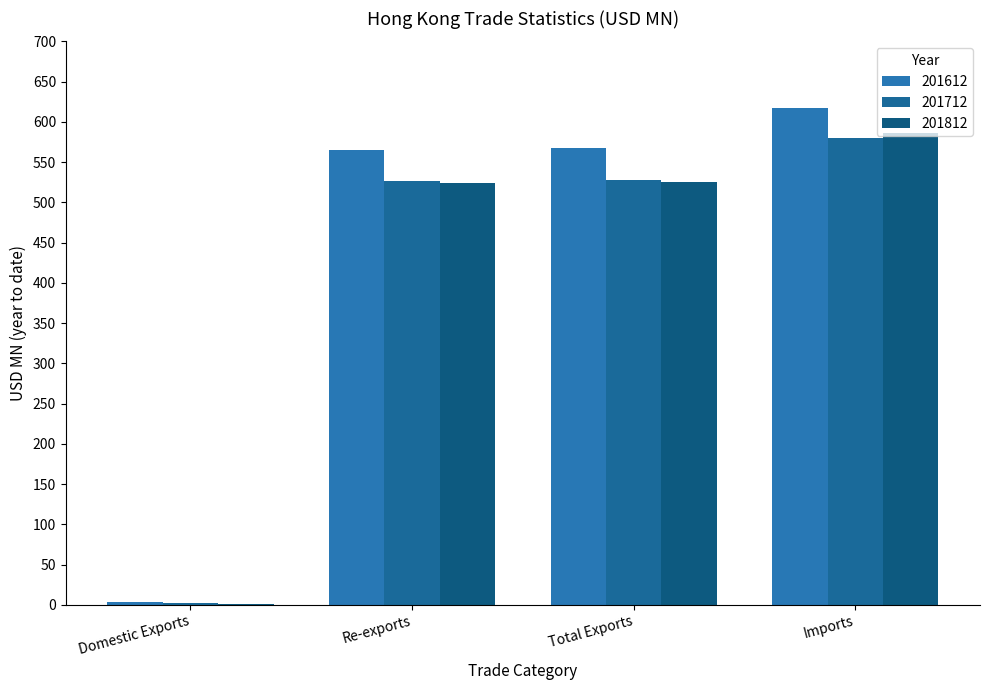

The value of 201812 at Imports is 586.1. True or false?

True